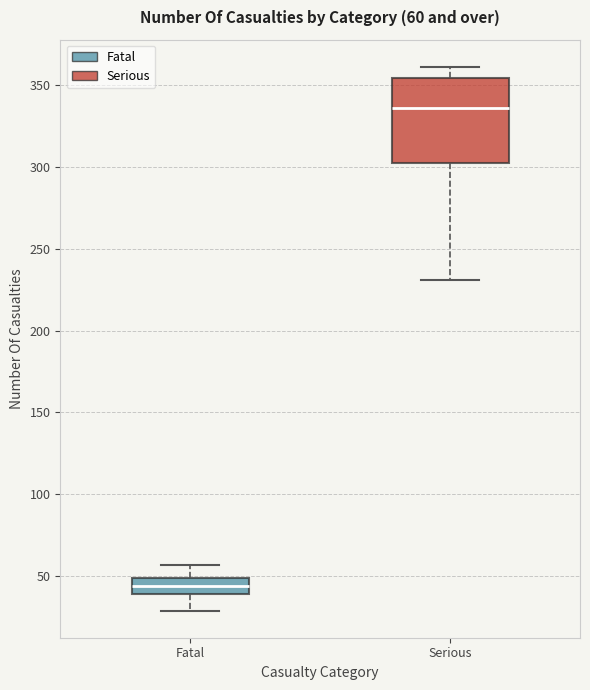

Which box is the tallest, from its lower edge to its upper edge?

Serious